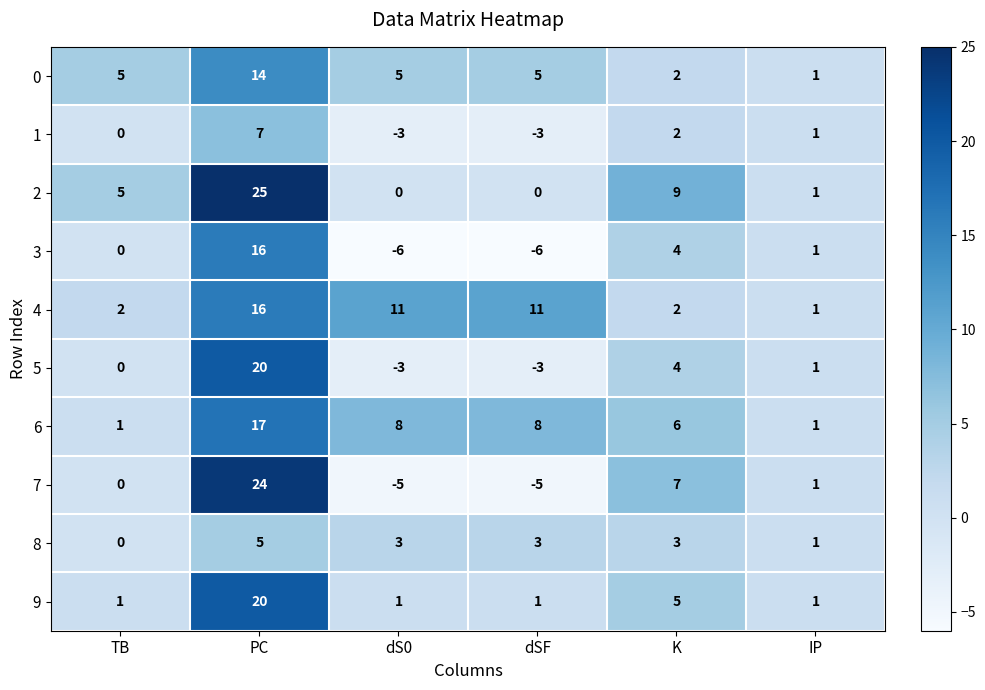

Which series has the largest total across all categories?

4